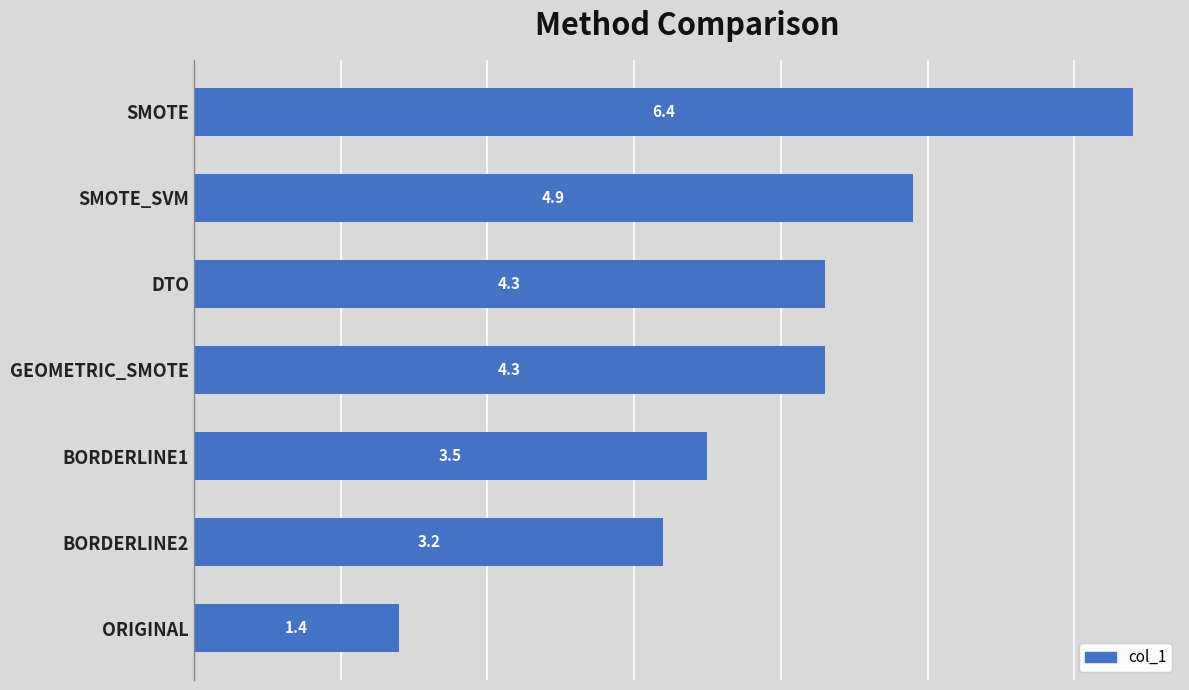

Approximately how many times larger is the value at SMOTE compared to SMOTE_SVM?

1.3